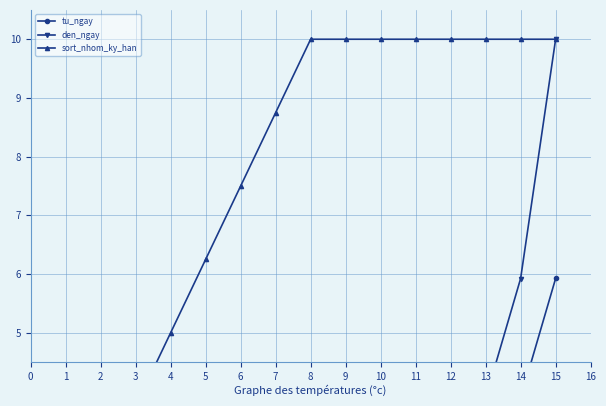

What is the difference between the maximum and second lowest values in the sort_nhom_ky_han series?

7.5